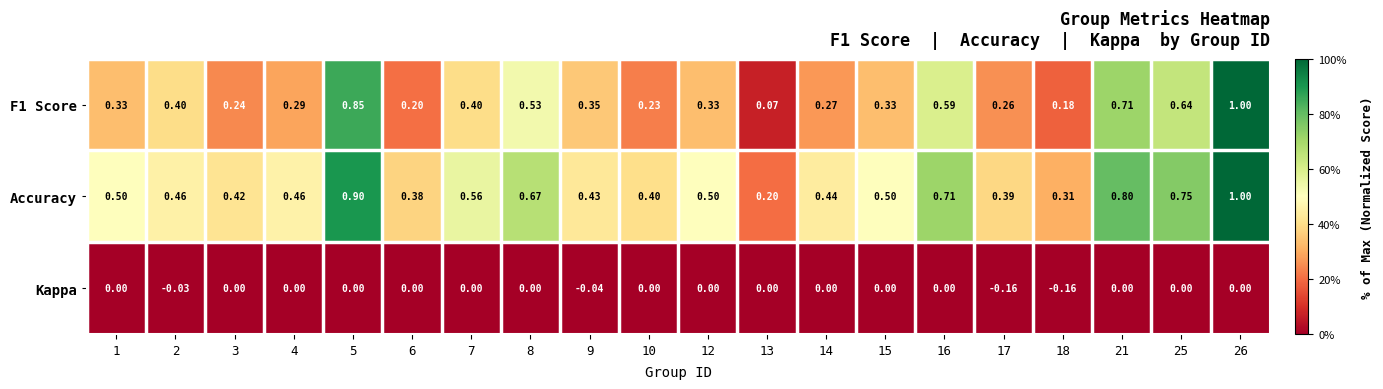

Is the value of F1 Score at 5 greater than the value of Accuracy at 6?

Yes